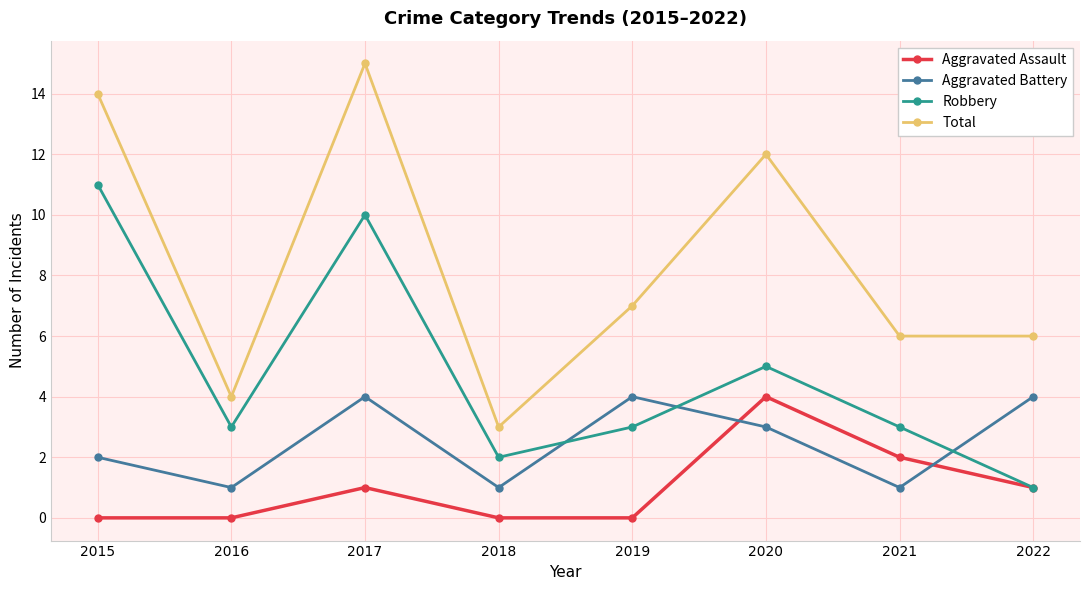

True or false: Aggravated Assault has more than 1 points higher than both neighbors.

True